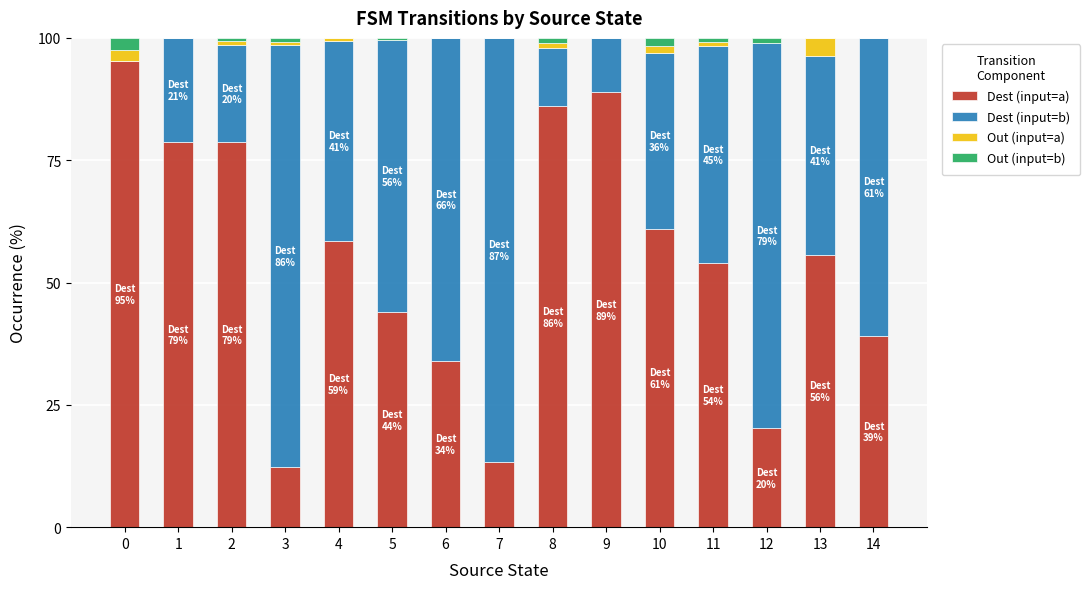

The Dest (input=a) series shows 95.2 at 0. True or false?

True